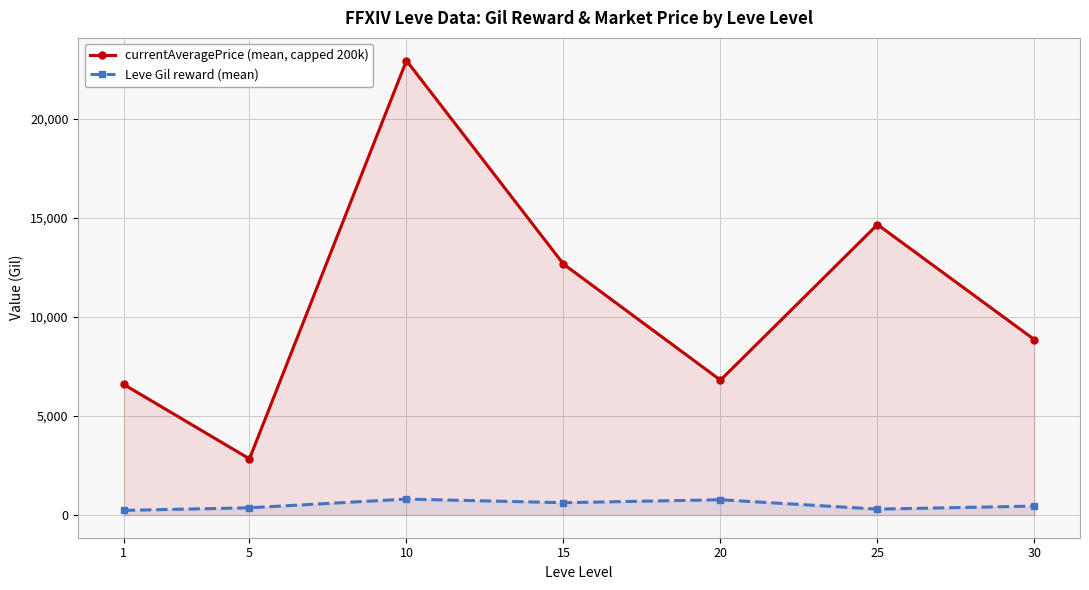

What is the sum of all currentAveragePrice (mean, capped 200k) values?

75314.5